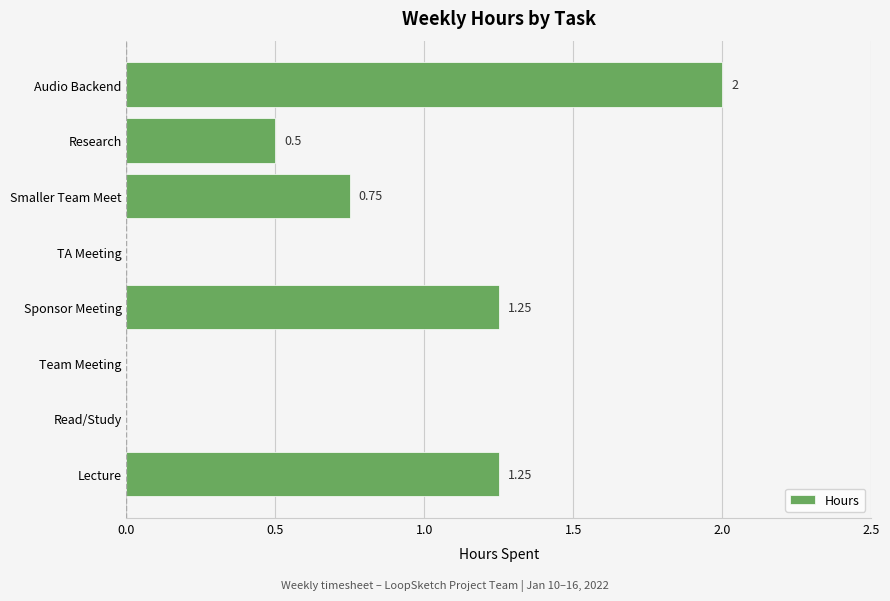

What is the sum of the values at Research and Sponsor Meeting?

1.8